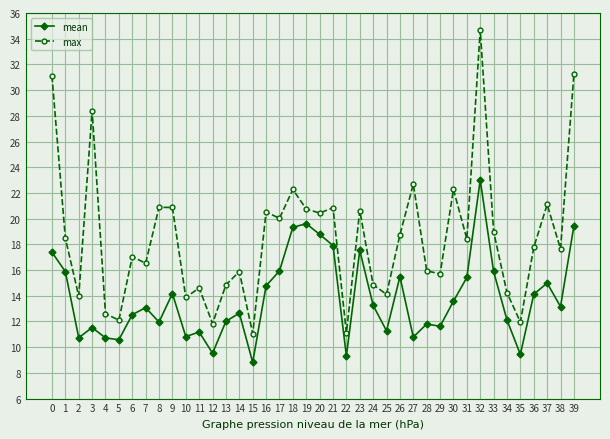

What are all the series names shown in the legend?

mean, max